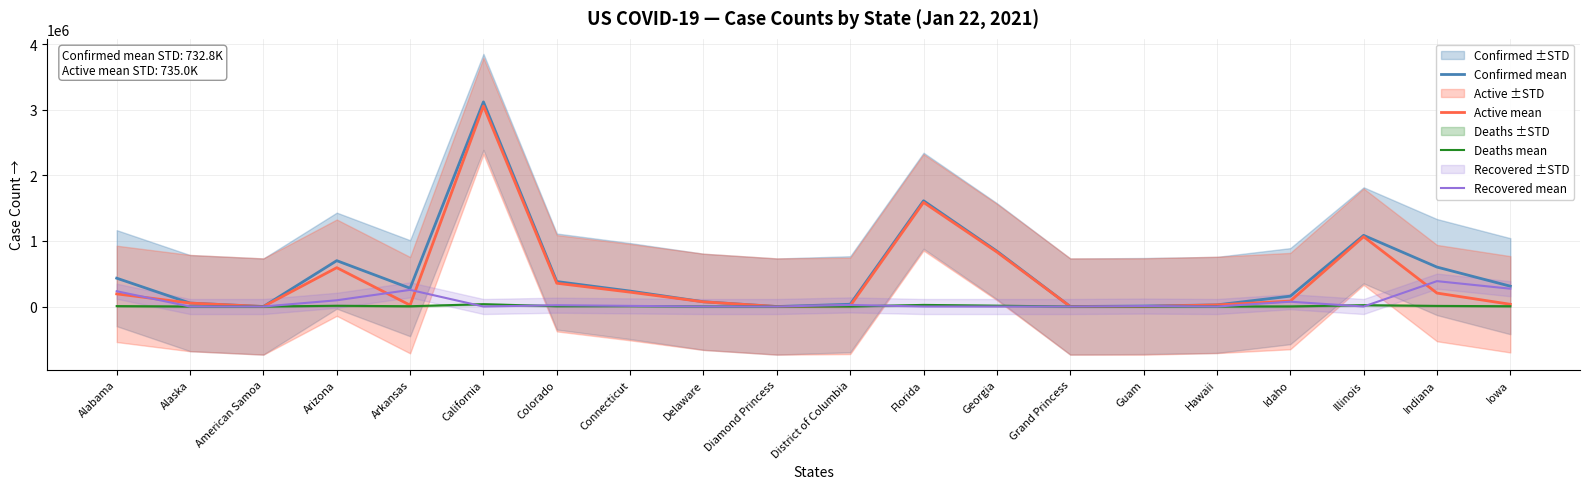

What is the label of the 8th point from the left?

Connecticut